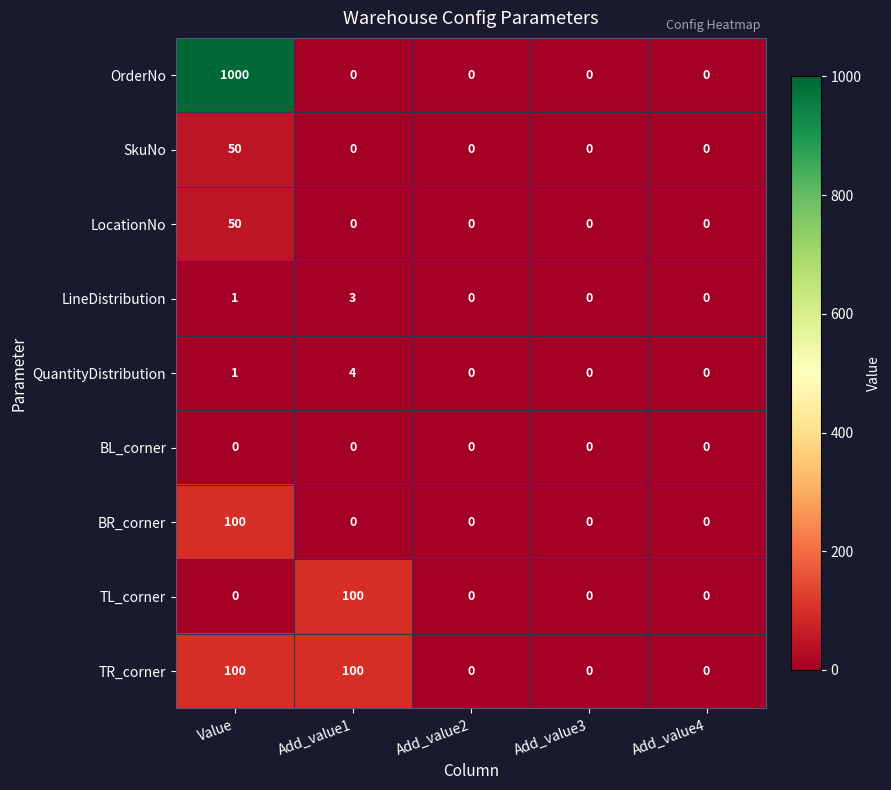

The TL_corner series shows 0 at Value. True or false?

True